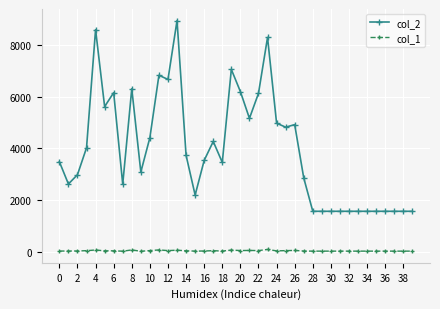

True or false: col_1 and col_2 cross at least once.

False